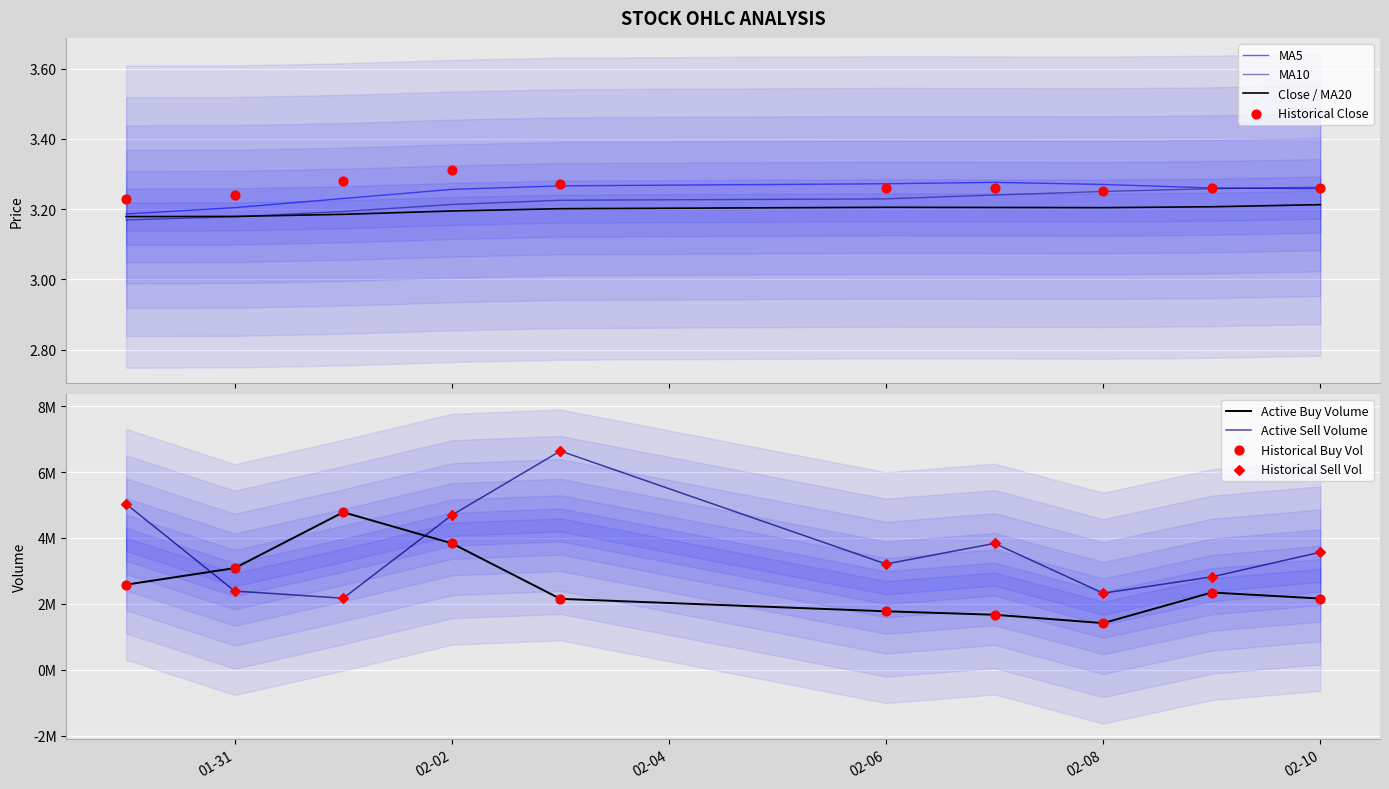

Which series contains the highest Y value?

active_sell_volume